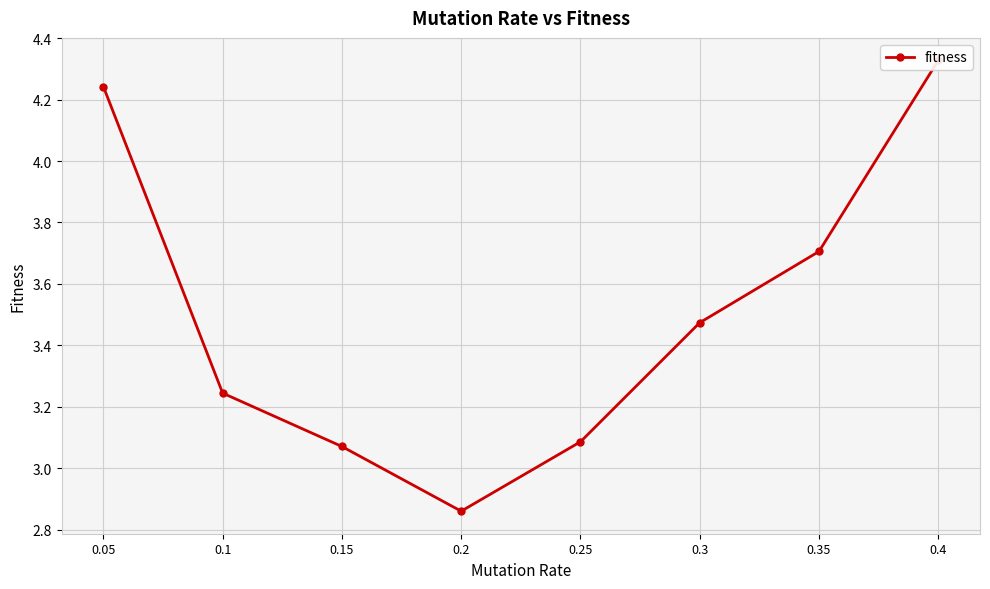

How many interior local valleys (lower than both neighbors) does the data have?

1